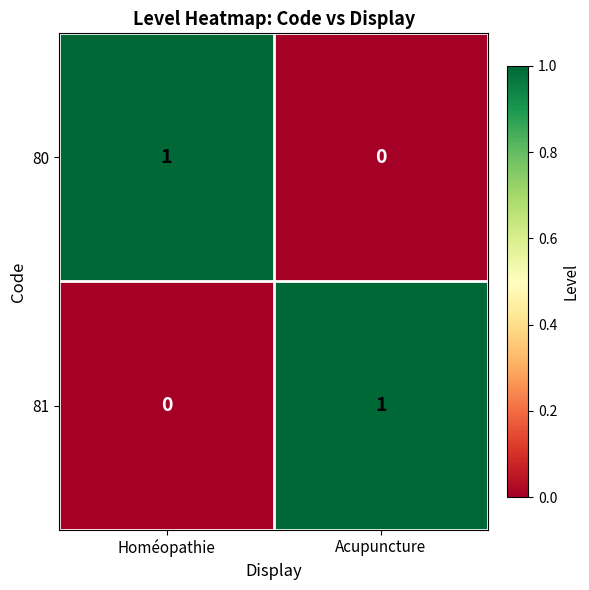

Reading right to left, transcribe all the data shown in this chart.

80: 0	1
81: 1	0